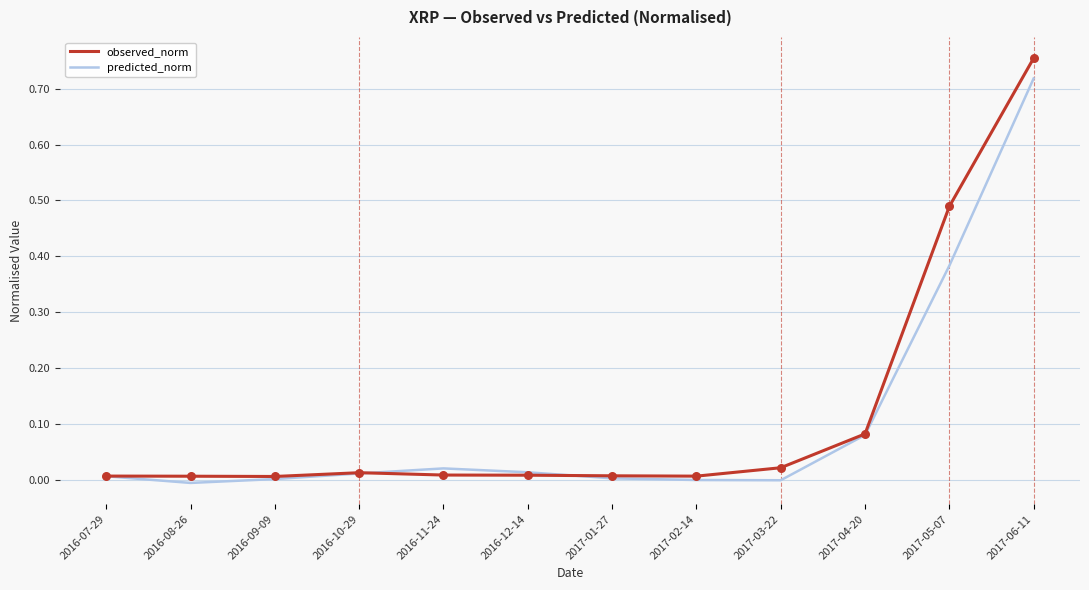

Is the value of predicted_norm at 2016-10-29 greater than the value of observed_norm at 2017-05-07?

No